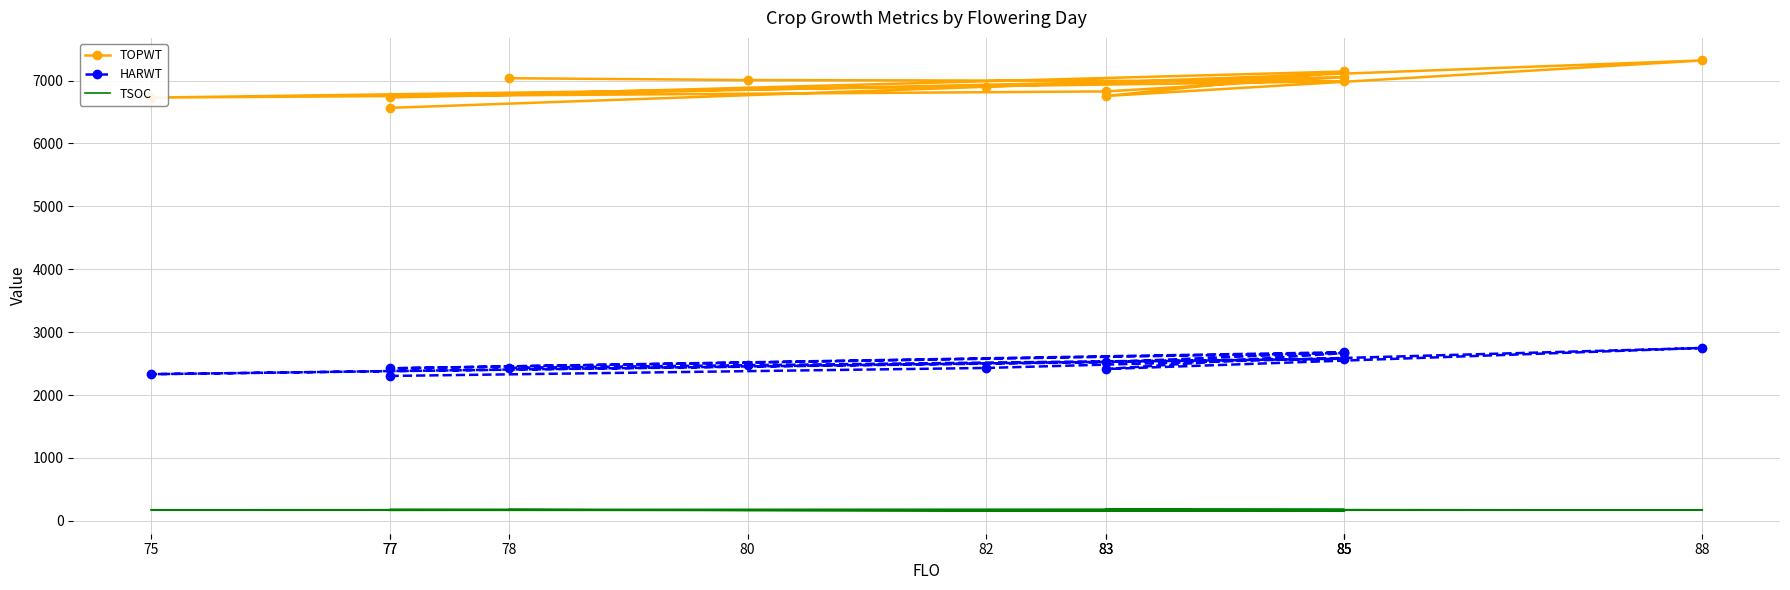

Reading right to left, transcribe all the data shown in this chart.

TOPWT: 78=7037	80=7008	85=6988	75=6729	83=6827	85=7055	77=6731	85=7144	83=6754	88=7320	82=6901	77=6566
HARWT: 78=2434	80=2475	85=2578	75=2332	83=2523	85=2681	77=2425	85=2668	83=2414	88=2749	82=2431	77=2304
TSOC: 78=180	80=168	85=154	75=176	83=181	85=180	77=179	85=165	83=182	88=173	82=175	77=167